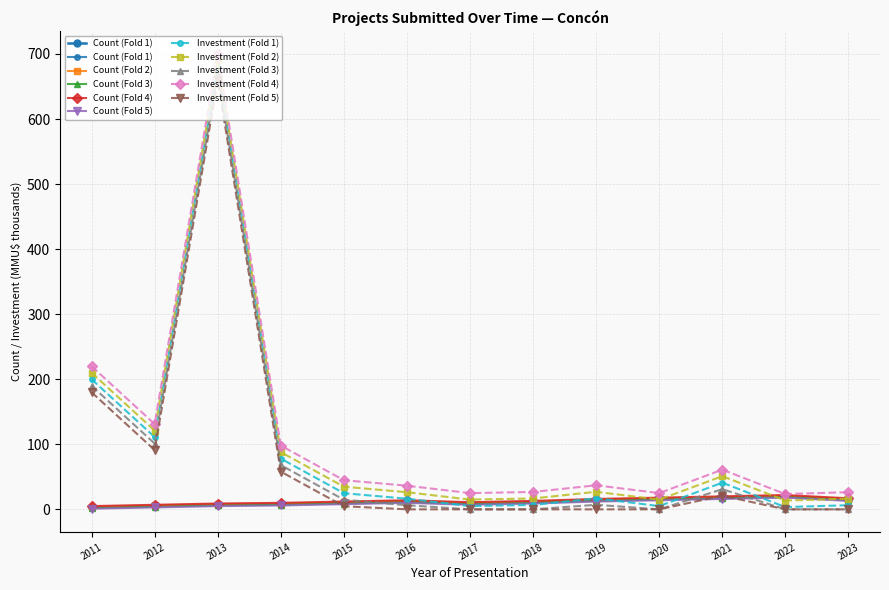

True or false: Investment (Fold 1) has more than 0 points higher than both neighbors.

True